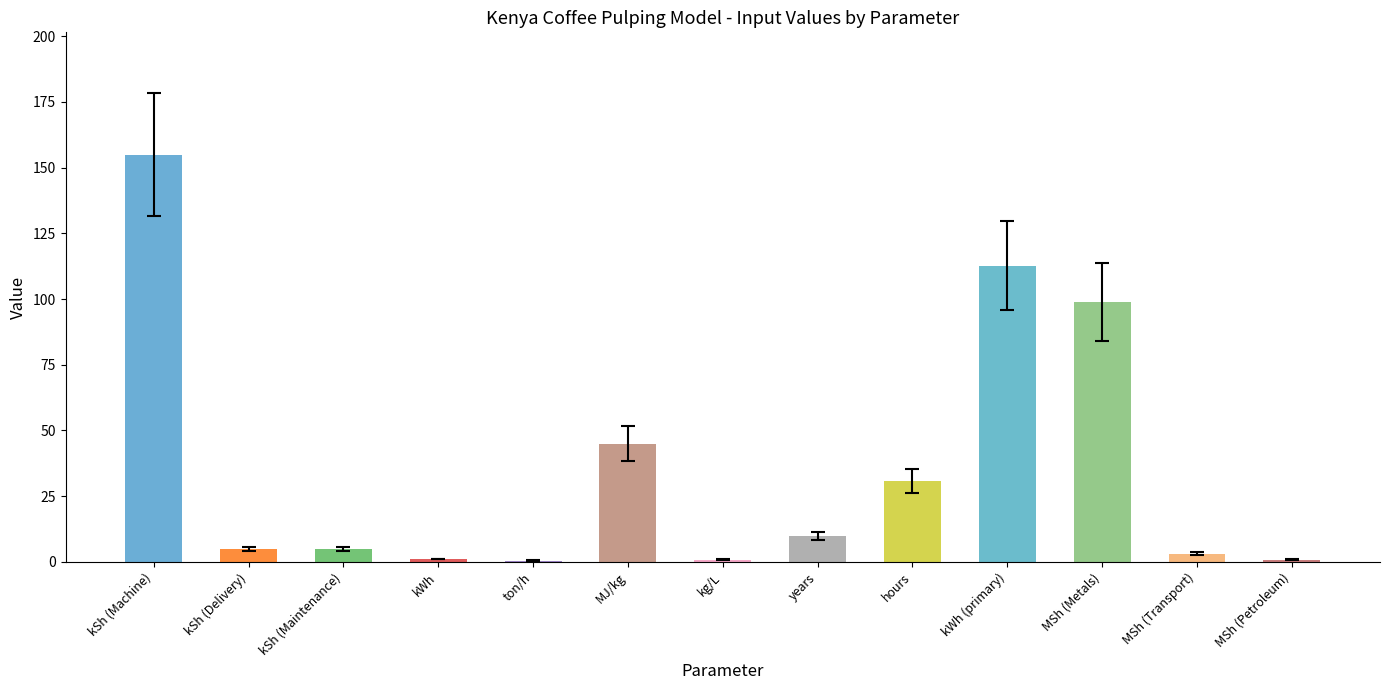

Is it true that the value at MSh (Metals) is 152.7?

False